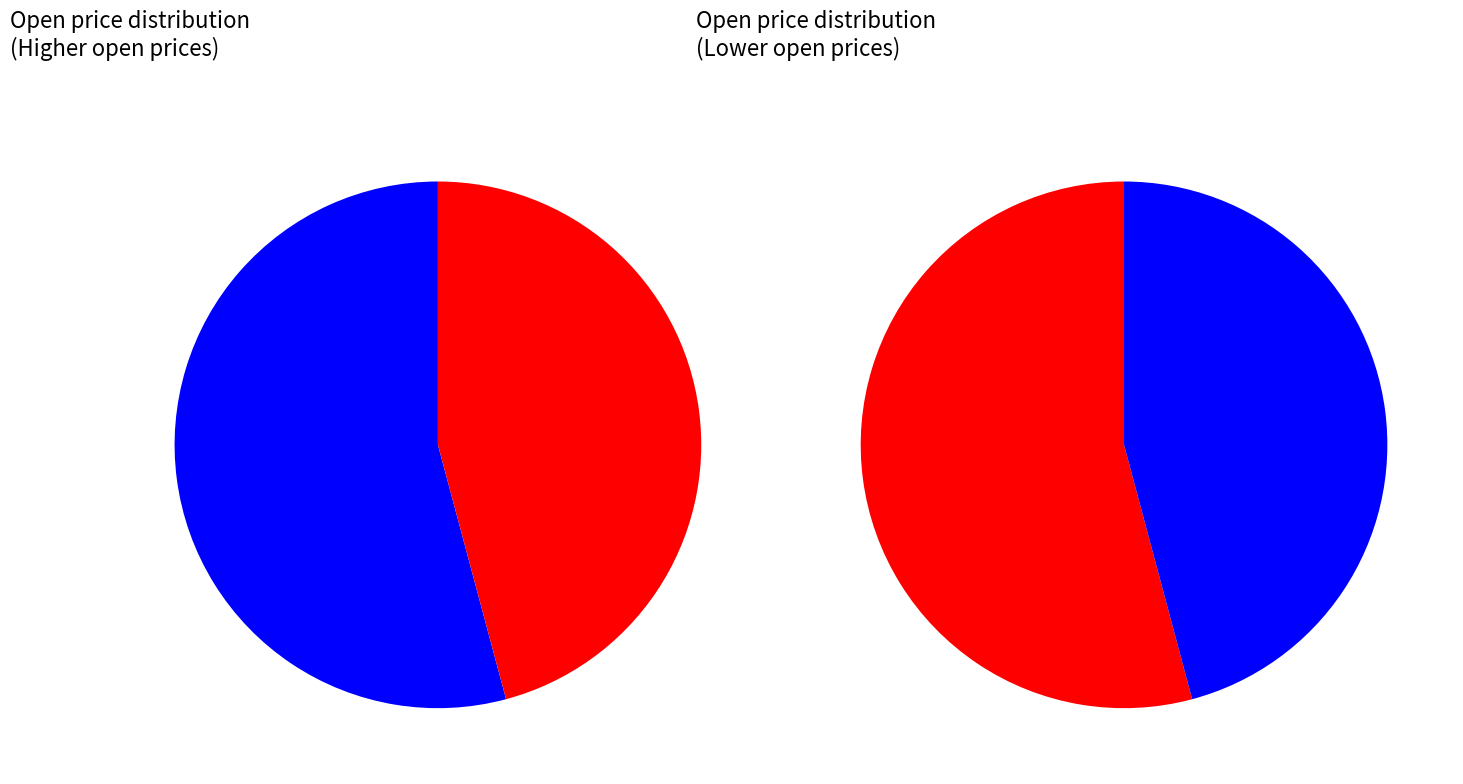

Is 2020-04-22 the majority of the pie?

No